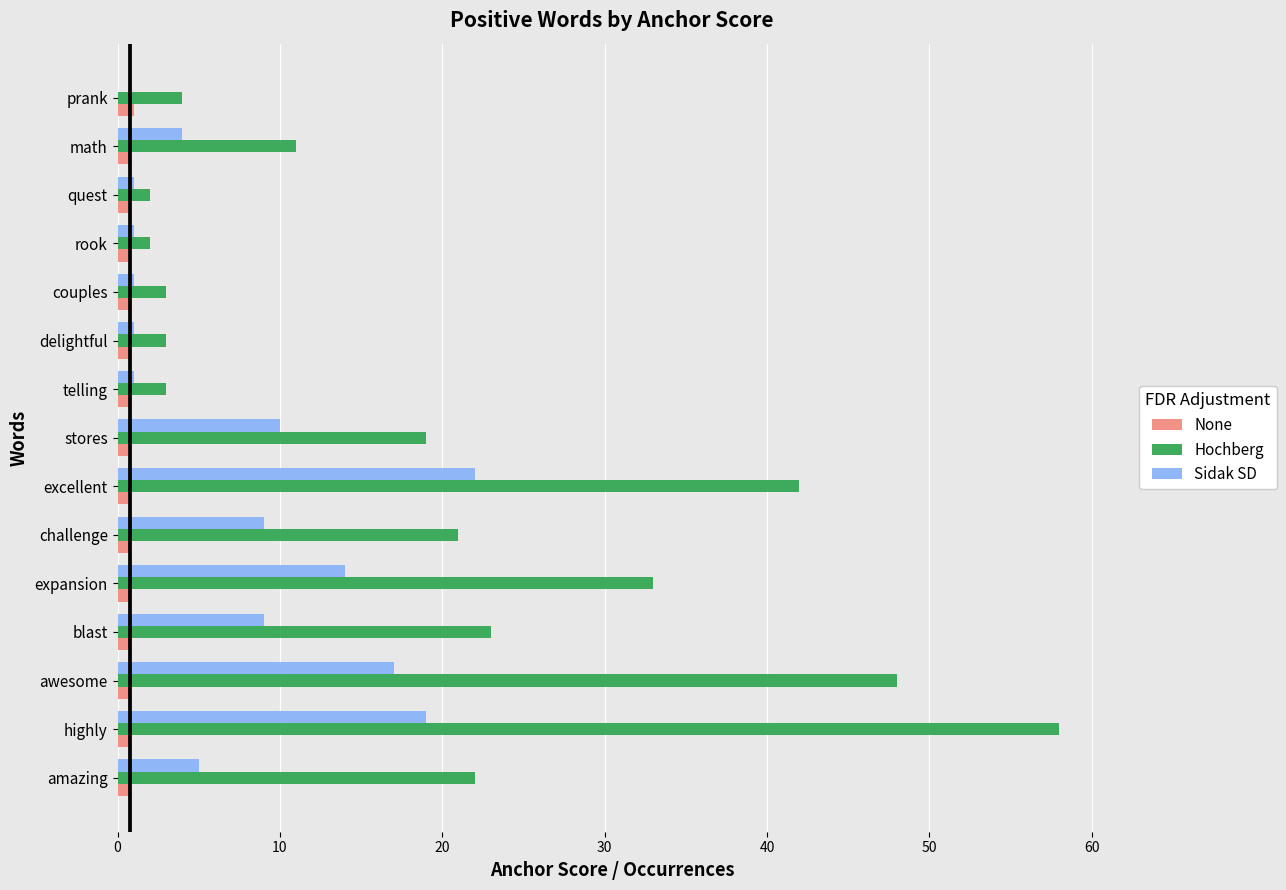

Is the value of Sidak SD at awesome greater than the value of Hochberg at prank?

Yes